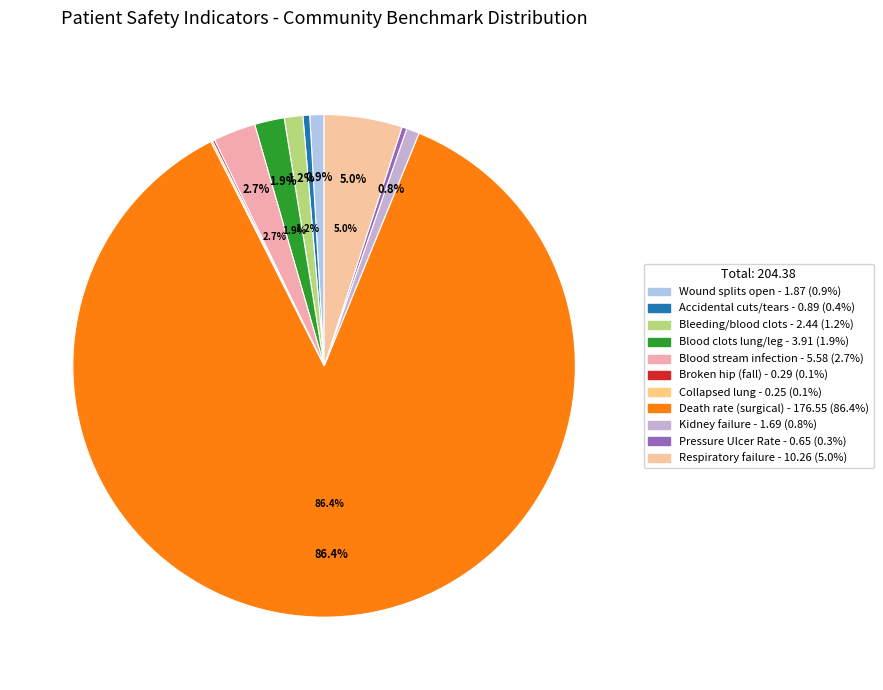

The A wound that splits open after surgery slice represents 1% of the pie. True or false?

True